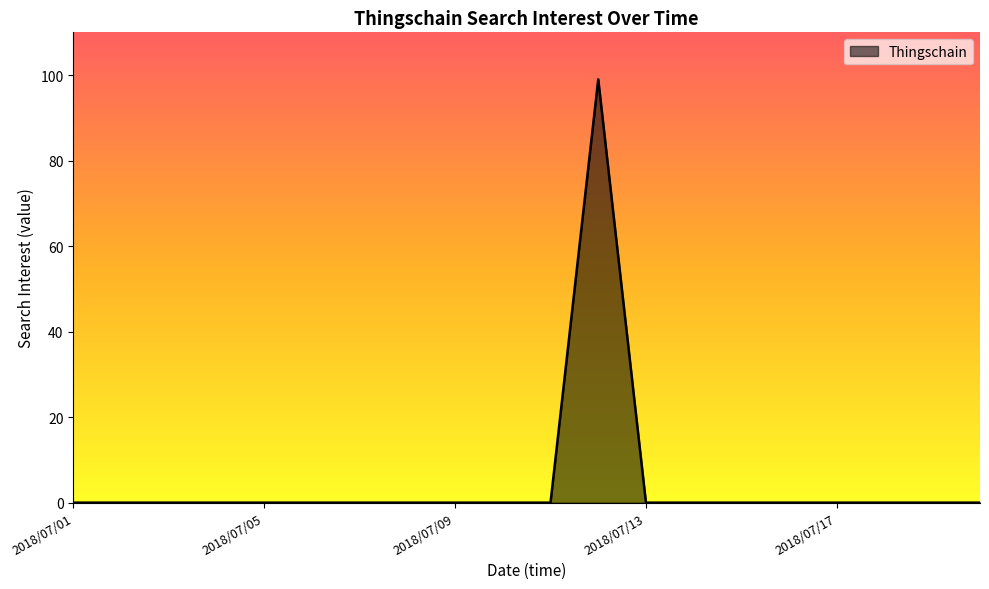

What is the maximum value shown in the chart?

99